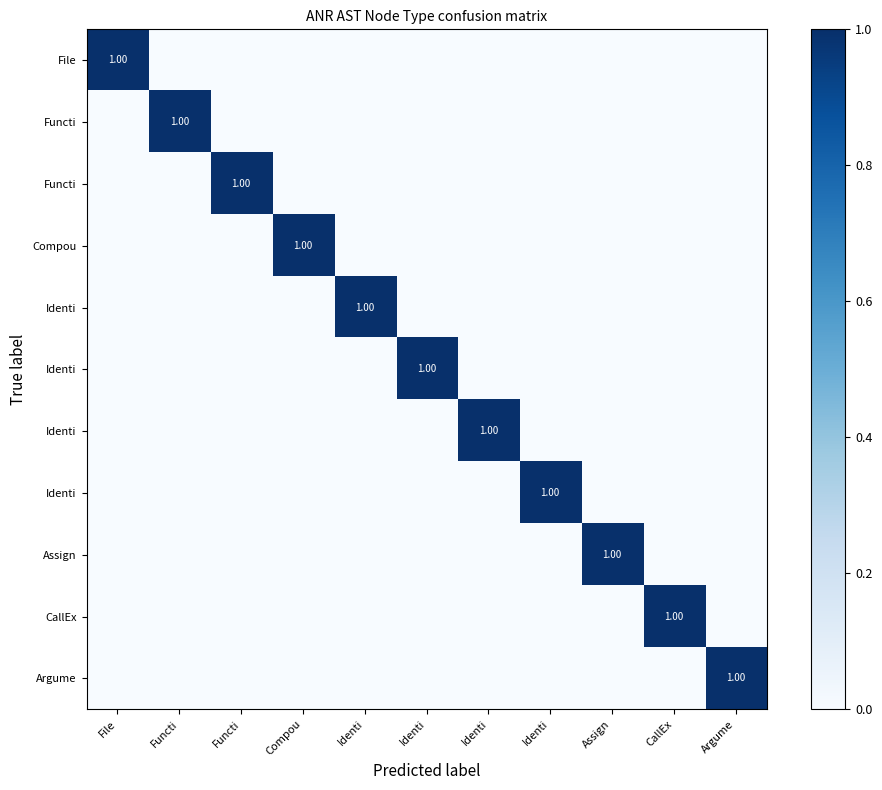

How many series are shown in this chart?

11